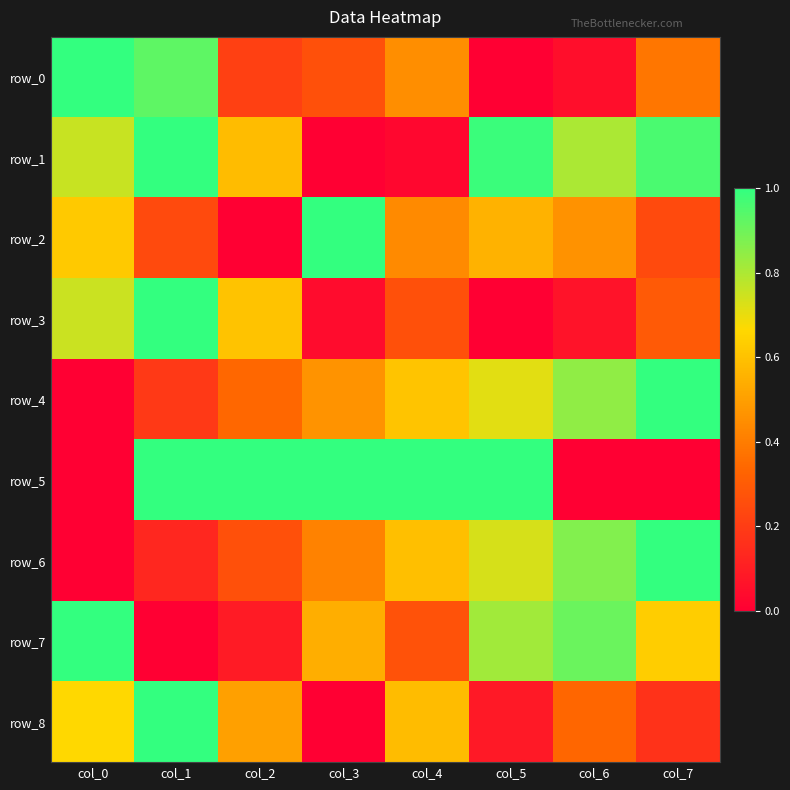

Which category has the lowest value across all series?

col_5